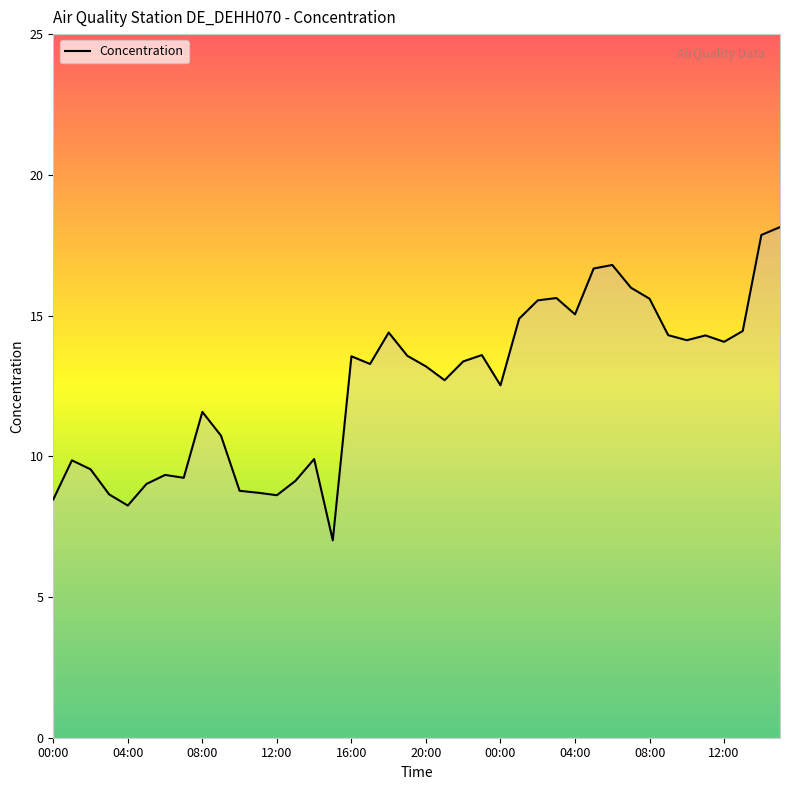

What is the greatest value displayed?

18.1